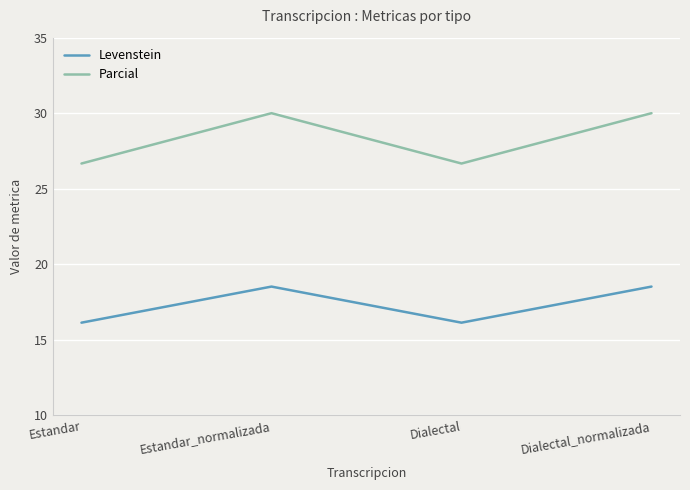

Which series has the widest spread of values?

Parcial